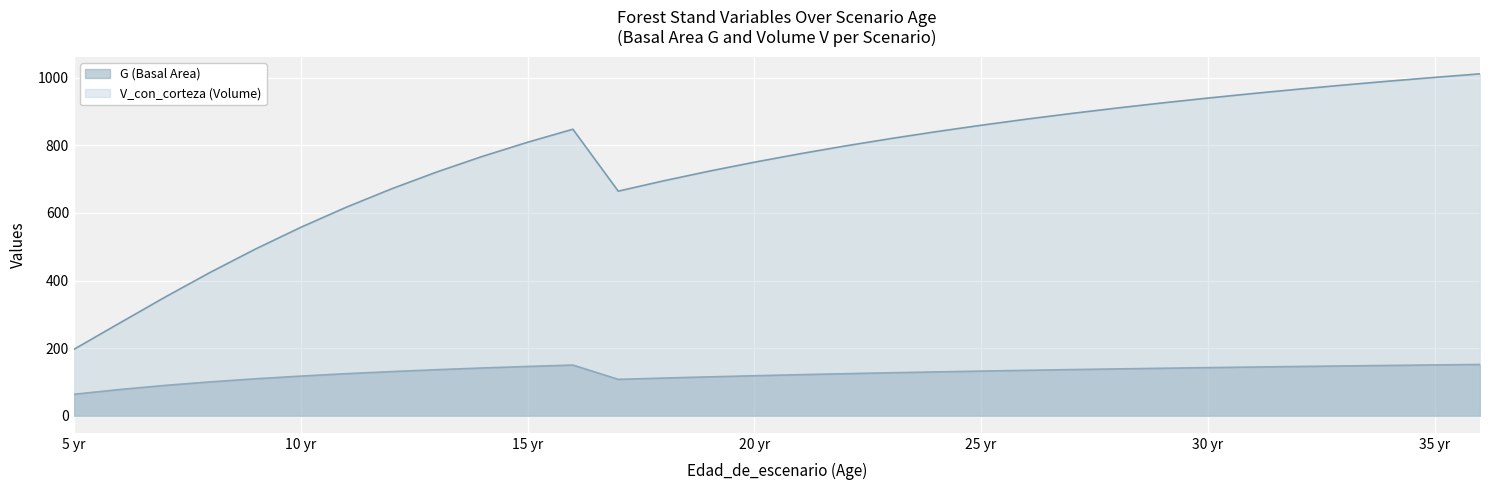

Does the chart display data point markers on the line(s)?

No